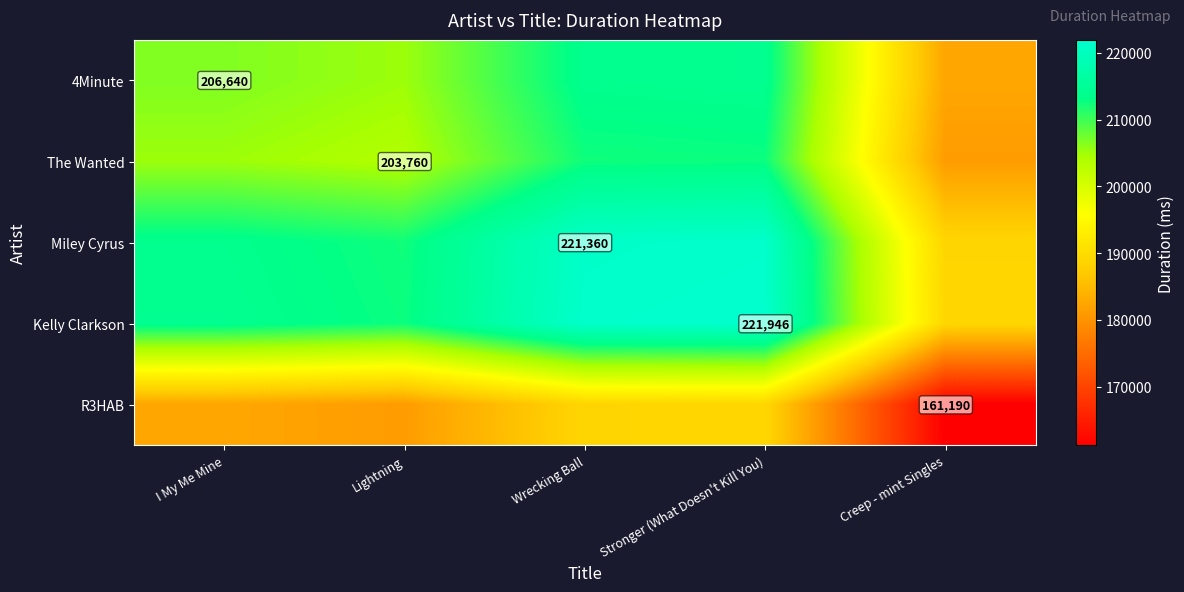

At which label is Kelly Clarkson closest to 205545?

Lightning